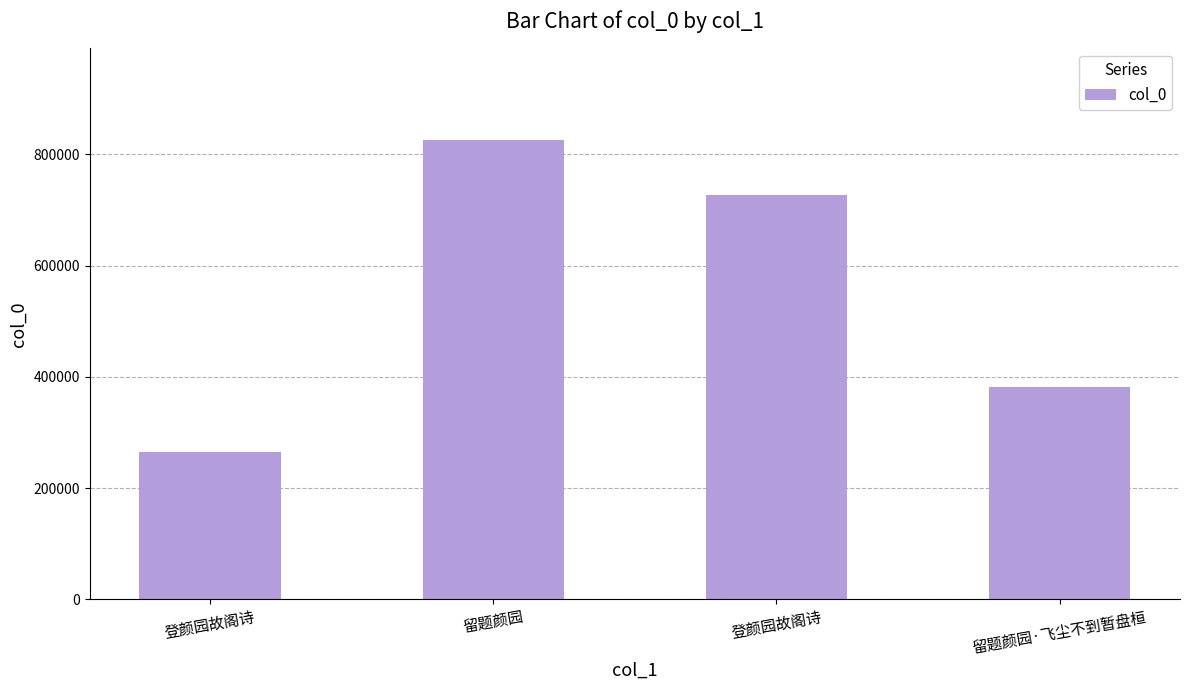

What is the smallest value displayed?

265165